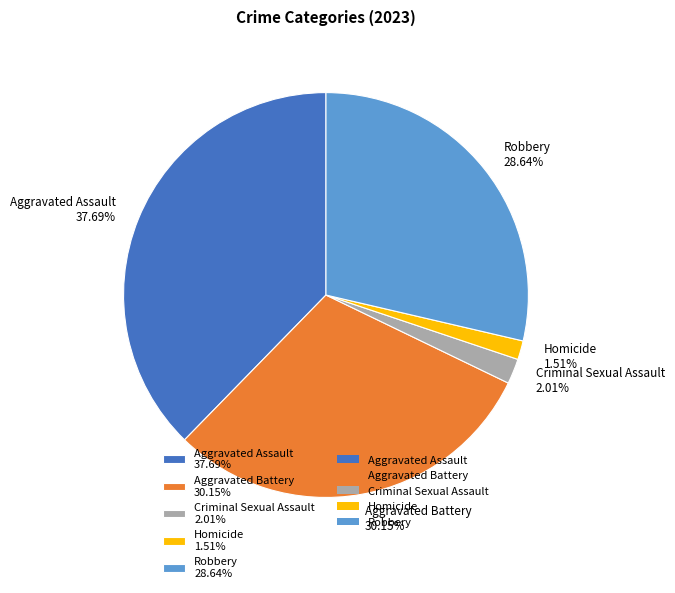

Which has a higher value, Robbery or Aggravated Assault?

Aggravated Assault